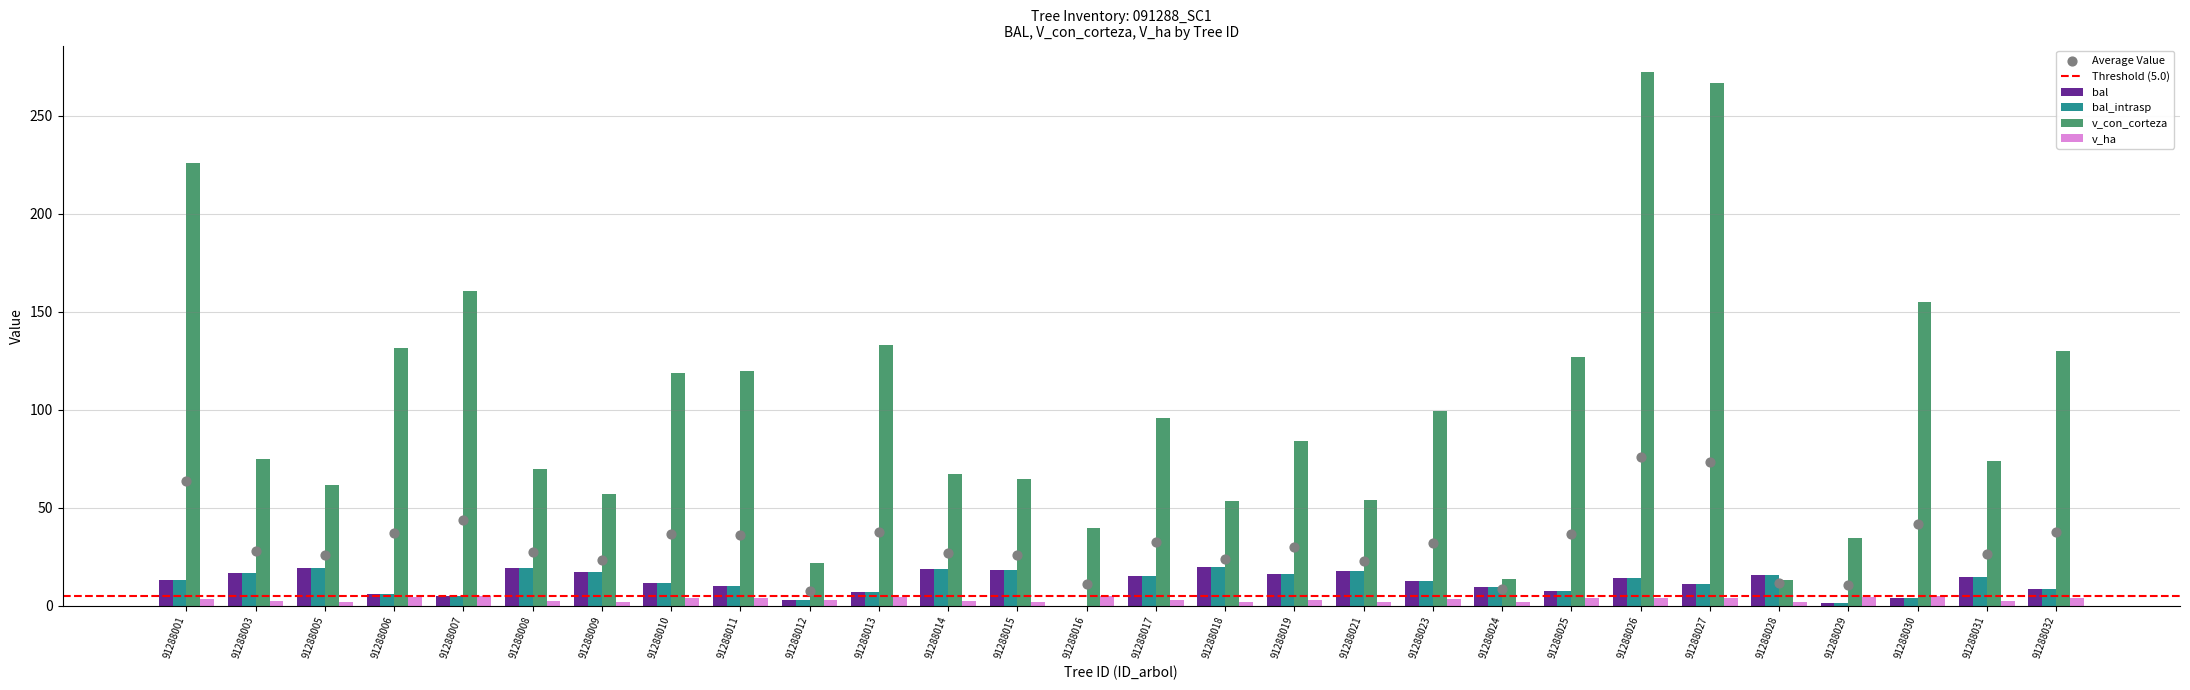

Which series contains the lowest Y value?

bal